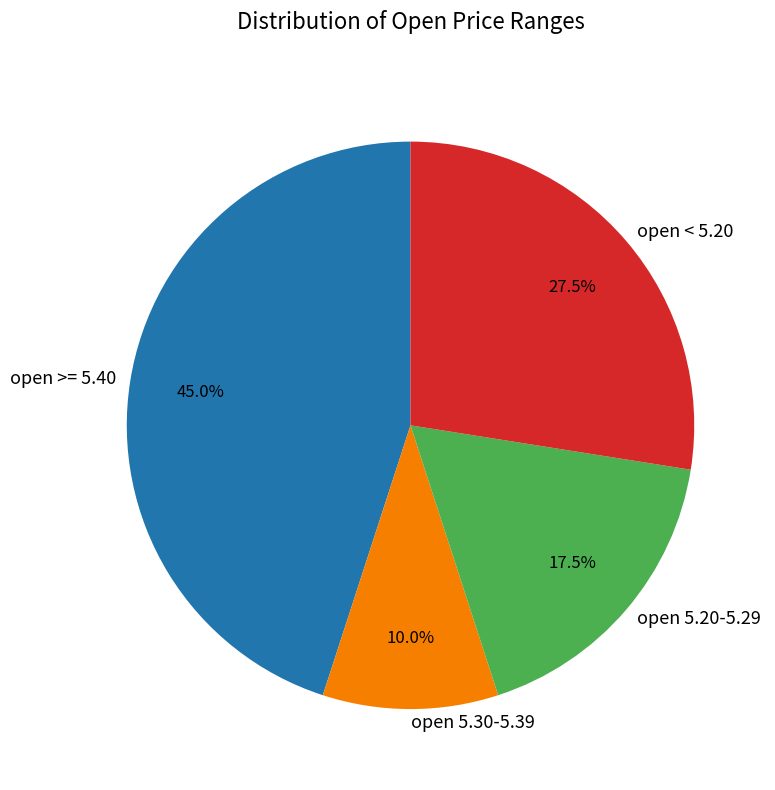

What is the largest slice in the pie chart?

open >= 5.40